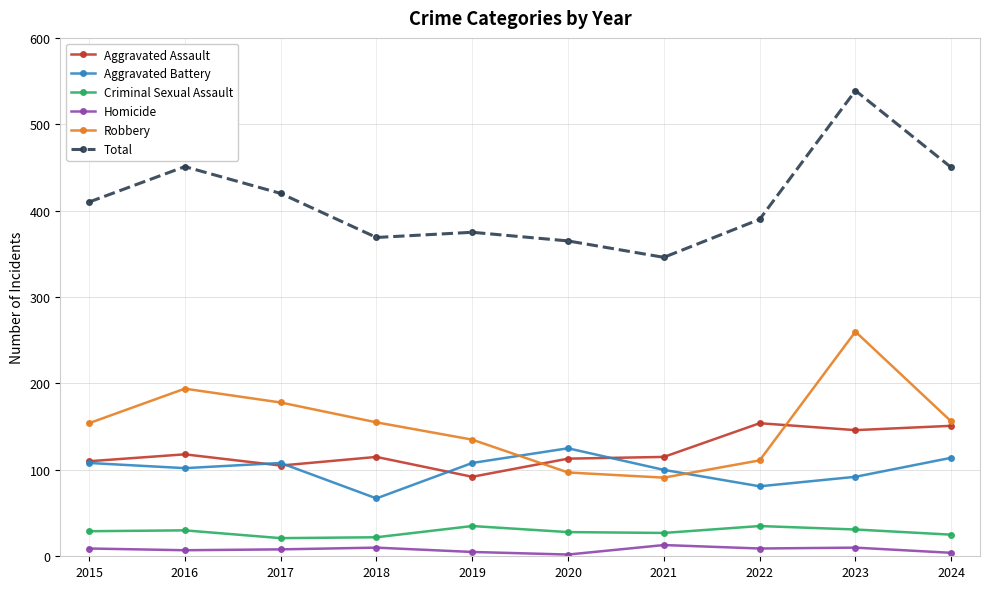

What is the maximum value for Aggravated Assault?

154